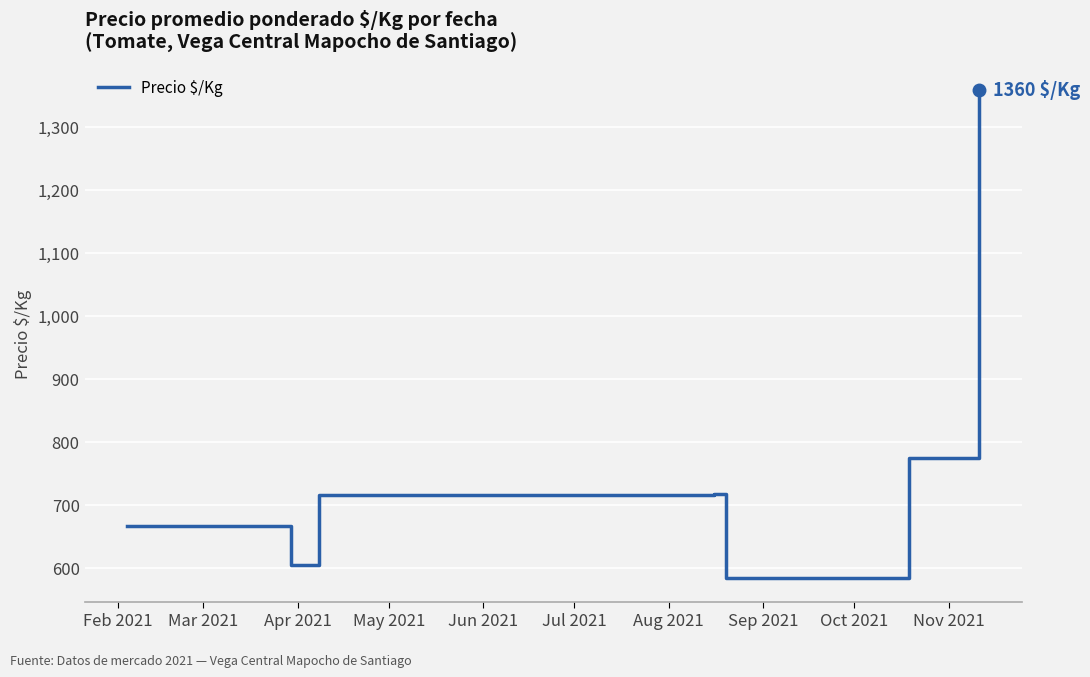

True or false: there are more than 0 points higher than both neighbors.

True